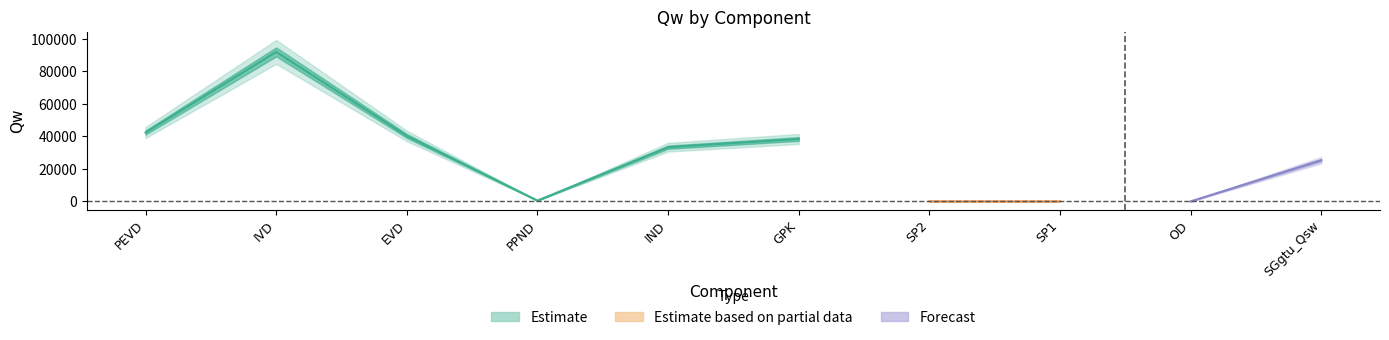

Rank the categories by value from highest to lowest.

IVD, PEVD, EVD, GPK, IND, SGgtu_Qsw, PPND, SP1, SP2, OD